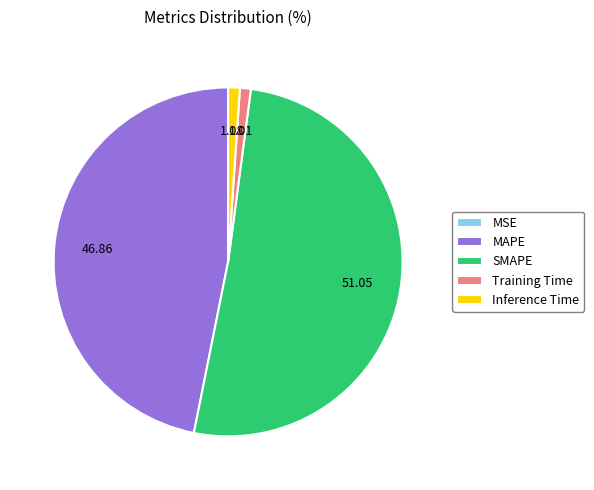

The Inference Time slice represents 1% of the pie. True or false?

True